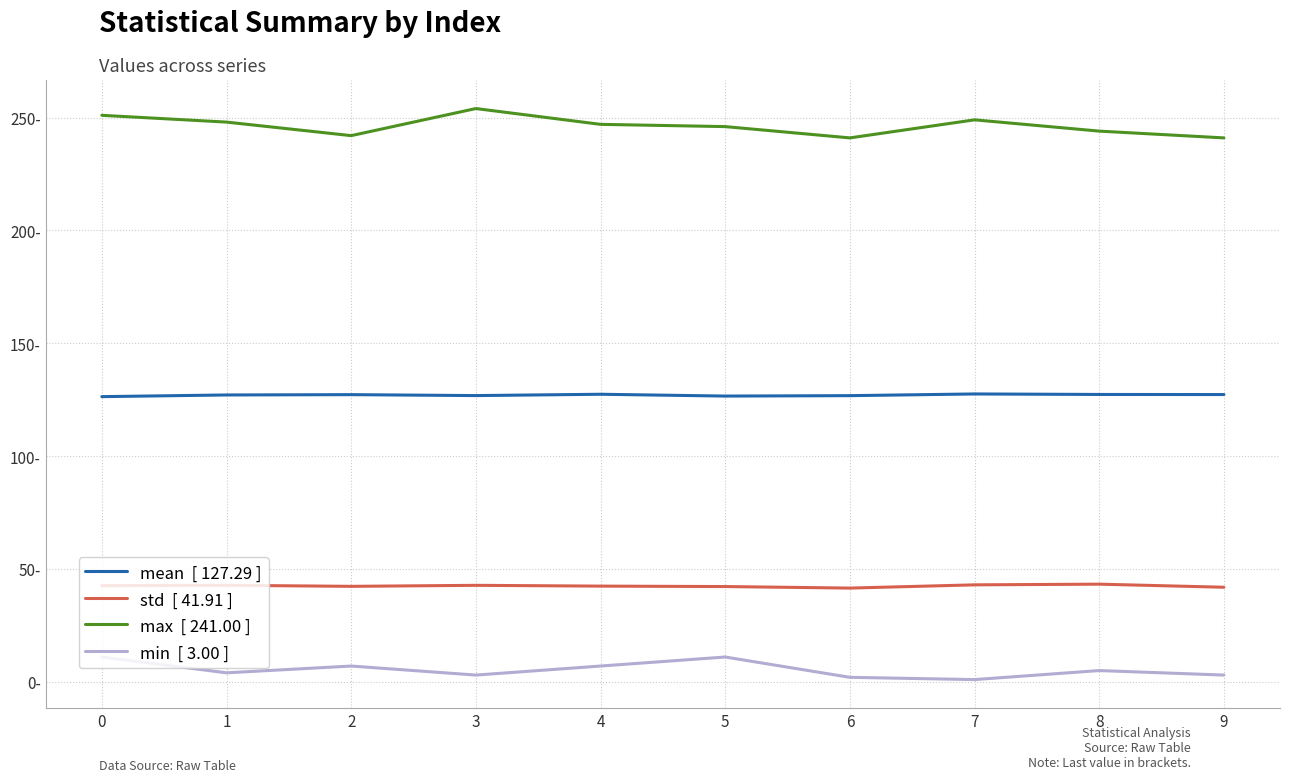

Reading right to left, list all the values displayed in this chart.

mean  [ 127.29 ]: 9=127.3	8=127.3	7=127.5	6=126.8	5=126.6	4=127.4	3=126.8	2=127.2	1=127.1	0=126.4
std  [ 41.91 ]: 9=41.9	8=43.3	7=43.0	6=41.5	5=42.2	4=42.4	3=42.8	2=42.3	1=42.8	0=42.6
max  [ 241.00 ]: 9=241.0	8=244.0	7=249.0	6=241.0	5=246.0	4=247.0	3=254.0	2=242.0	1=248.0	0=251.0
min  [ 3.00 ]: 9=3.0	8=5.0	7=1.0	6=2.0	5=11.0	4=7.0	3=3.0	2=7.0	1=4.0	0=11.0